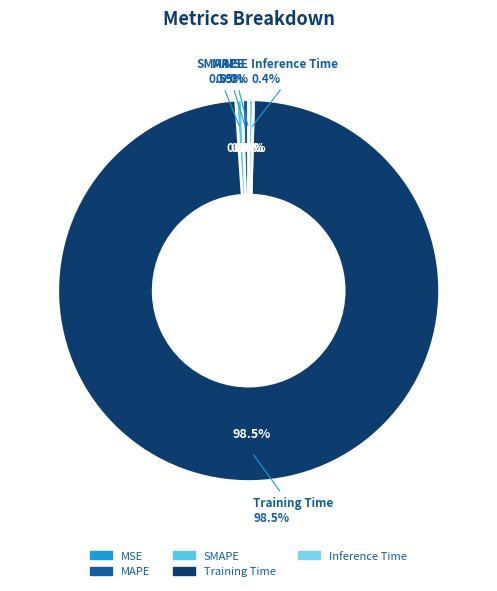

Which category has the biggest portion of the pie?

Training Time